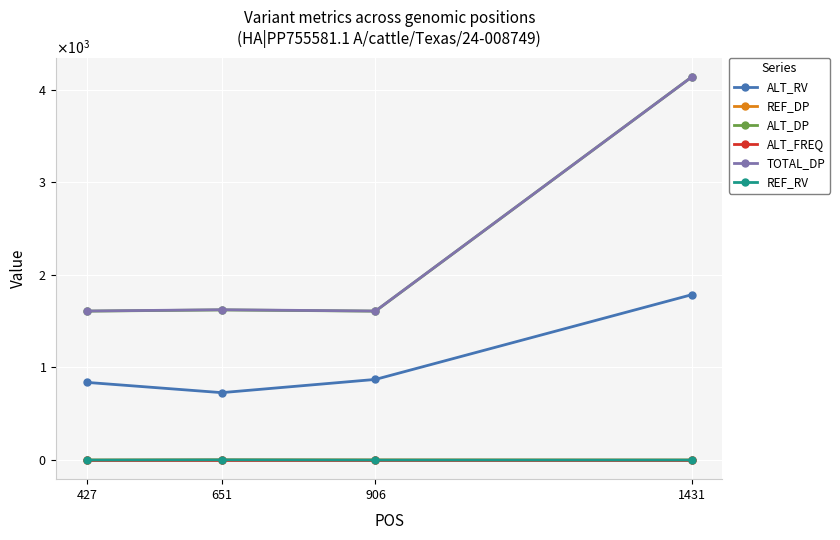

At which category is the sum across all series the highest?

1431